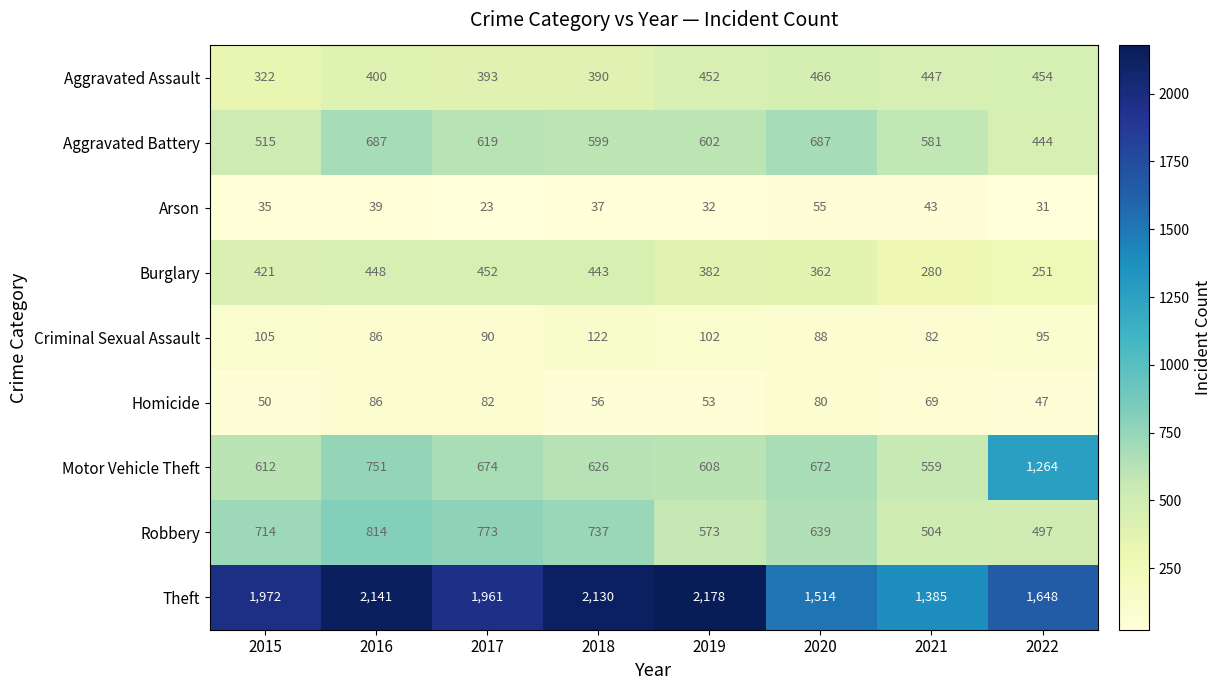

True or false: Theft has a value of 2141 at 2016.

True